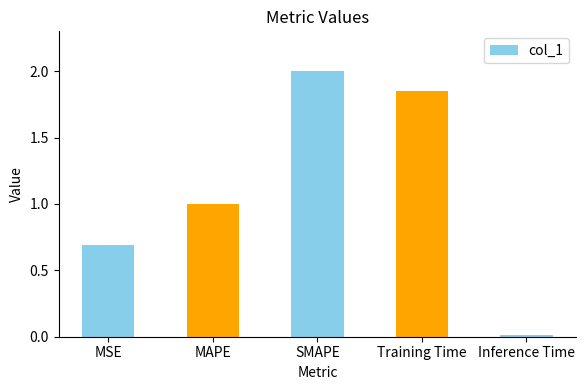

What is the difference between the values at SMAPE and Inference Time?

2.0